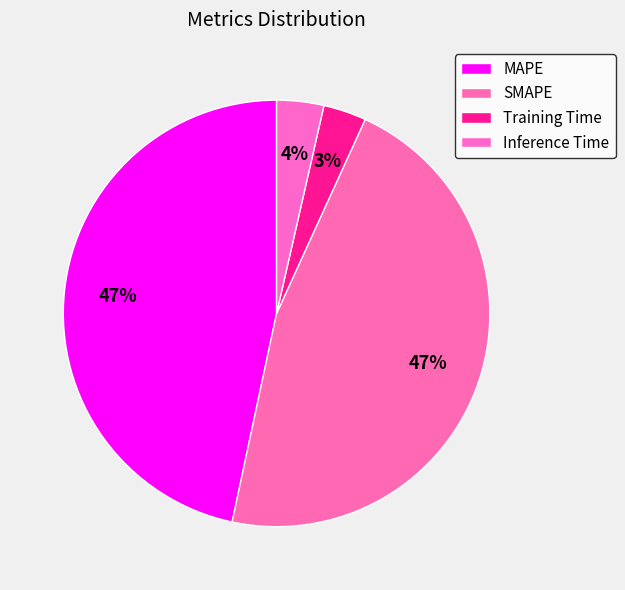

How many slices are in this pie chart?

4